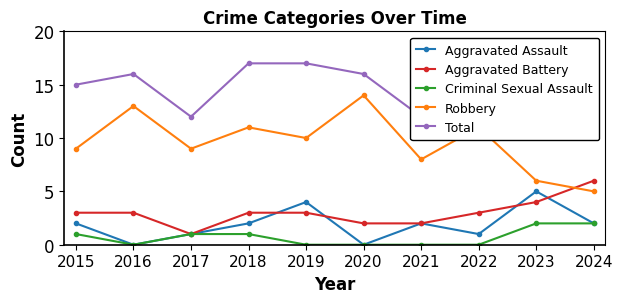

True or false: Total and Aggravated Battery cross at least once.

False